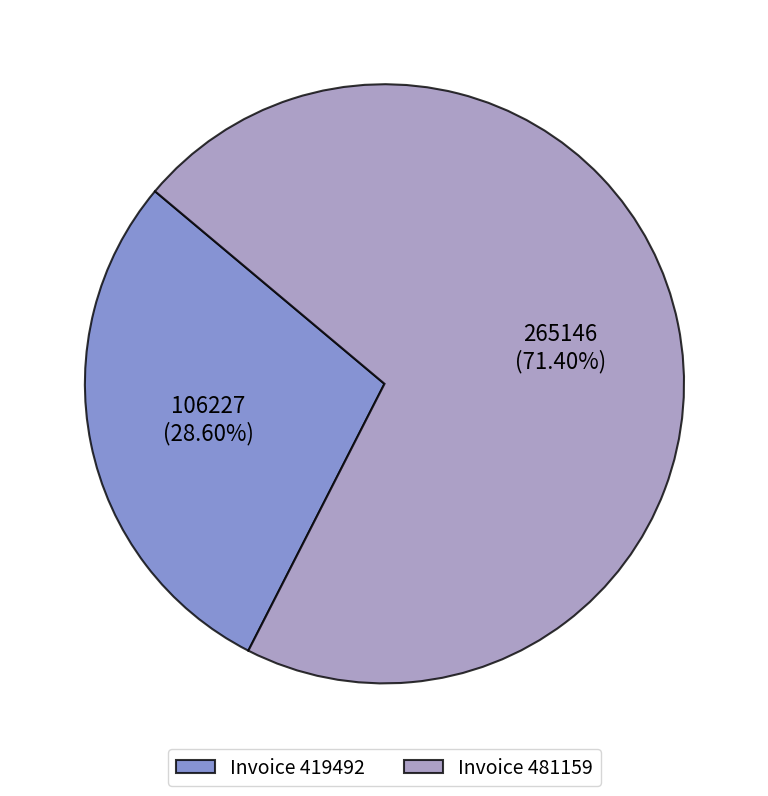

Between Invoice 481159 and Invoice 419492, which is larger?

Invoice 481159